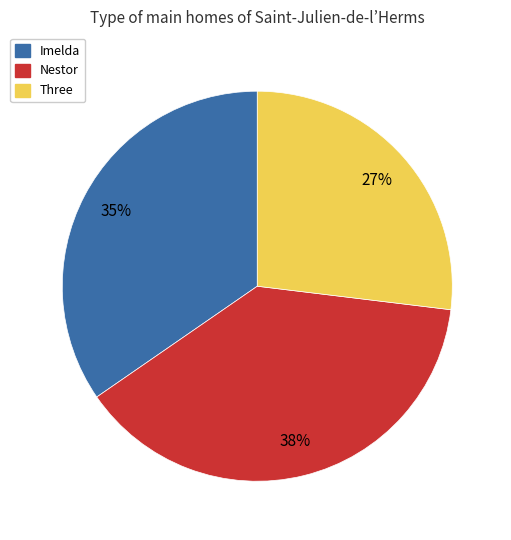

Which slice is the largest?

Nestor